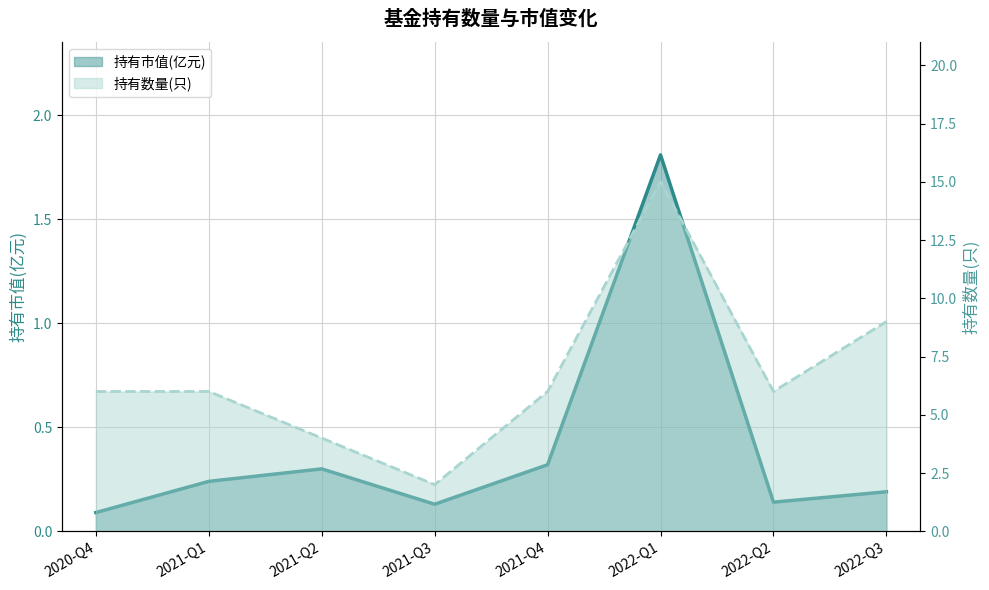

How many distinct data groups are displayed?

2